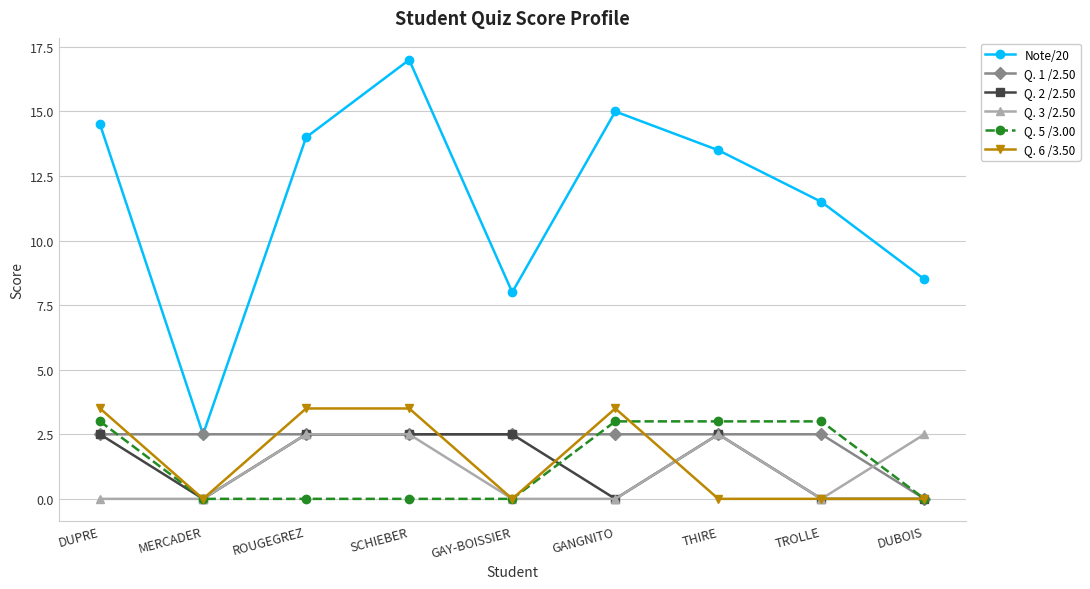

What is the sum of the Note/20 values at ROUGEGREZ and THIRE?

27.5